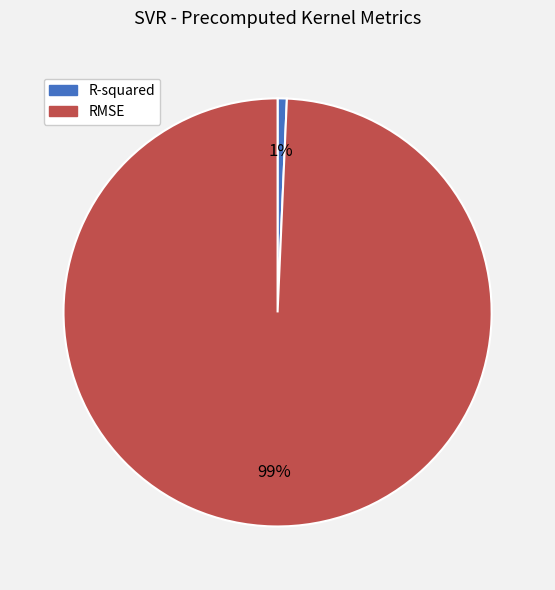

Is the sum of R-squared and RMSE greater than half?

Yes